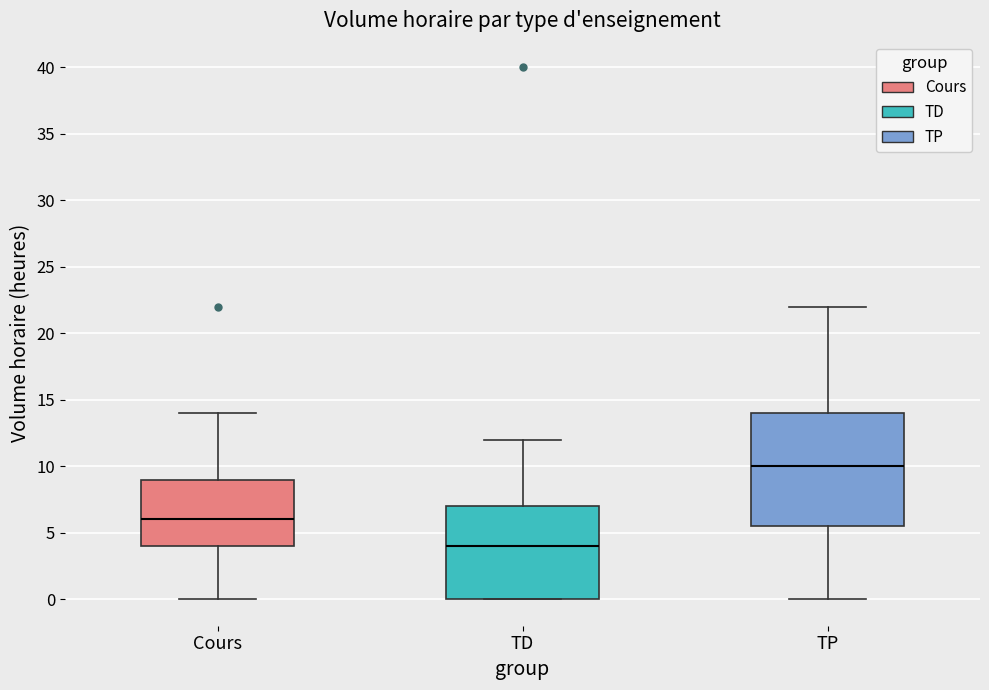

Where is the upper edge of the box for TD on the y-axis? The values are not printed on the chart, so give them approximately, as read against the axis.

7.0